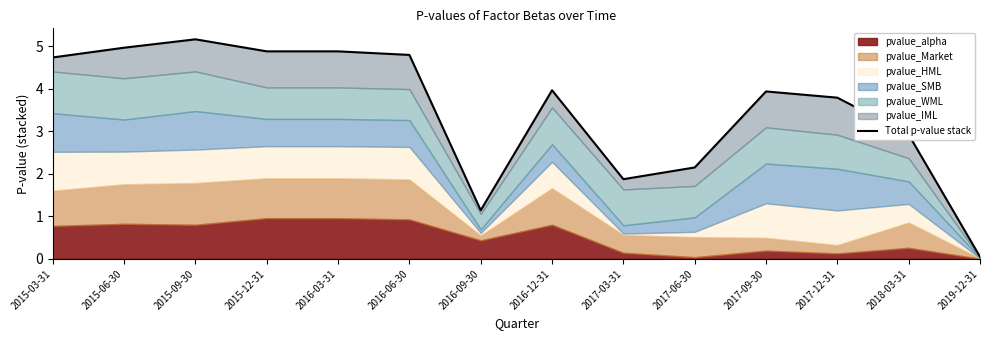

Rank the categories by value from highest to lowest.

2015-09-30, 2015-06-30, 2015-12-31, 2016-03-31, 2016-06-30, 2015-03-31, 2016-12-31, 2017-09-30, 2017-12-31, 2018-03-31, 2017-06-30, 2017-03-31, 2016-09-30, 2019-12-31